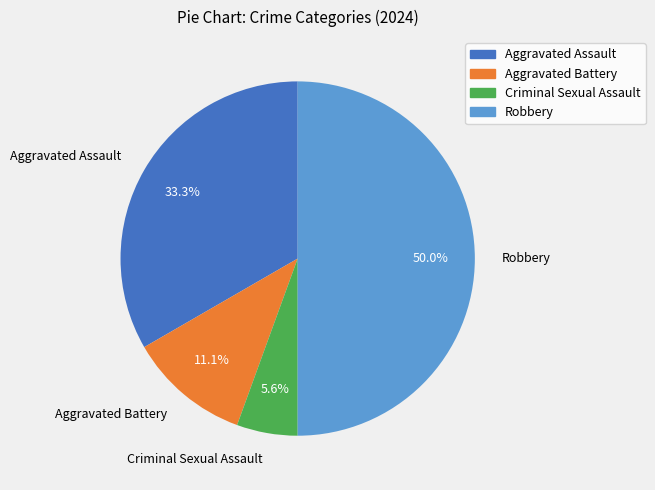

Which category has the smallest portion of the pie?

Criminal Sexual Assault